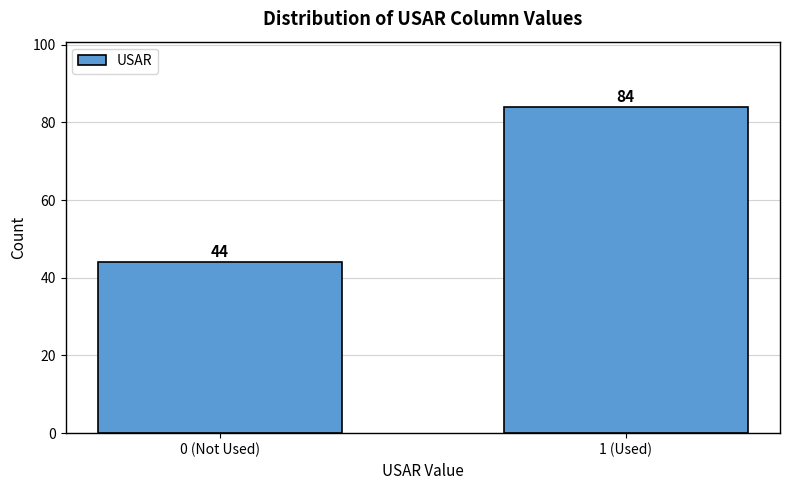

Reading right to left, extract all data points from this chart.

1 (Used)=84	0 (Not Used)=44